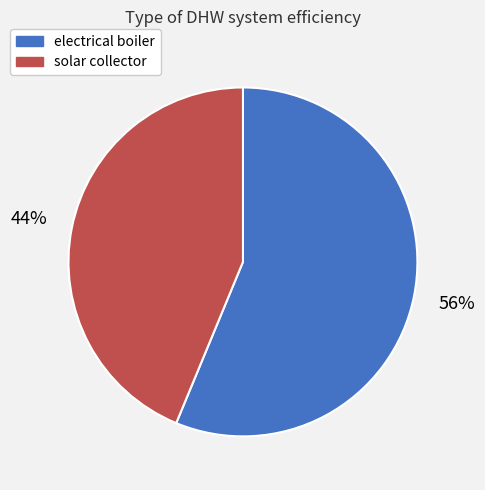

Which slice is the largest?

electrical boiler